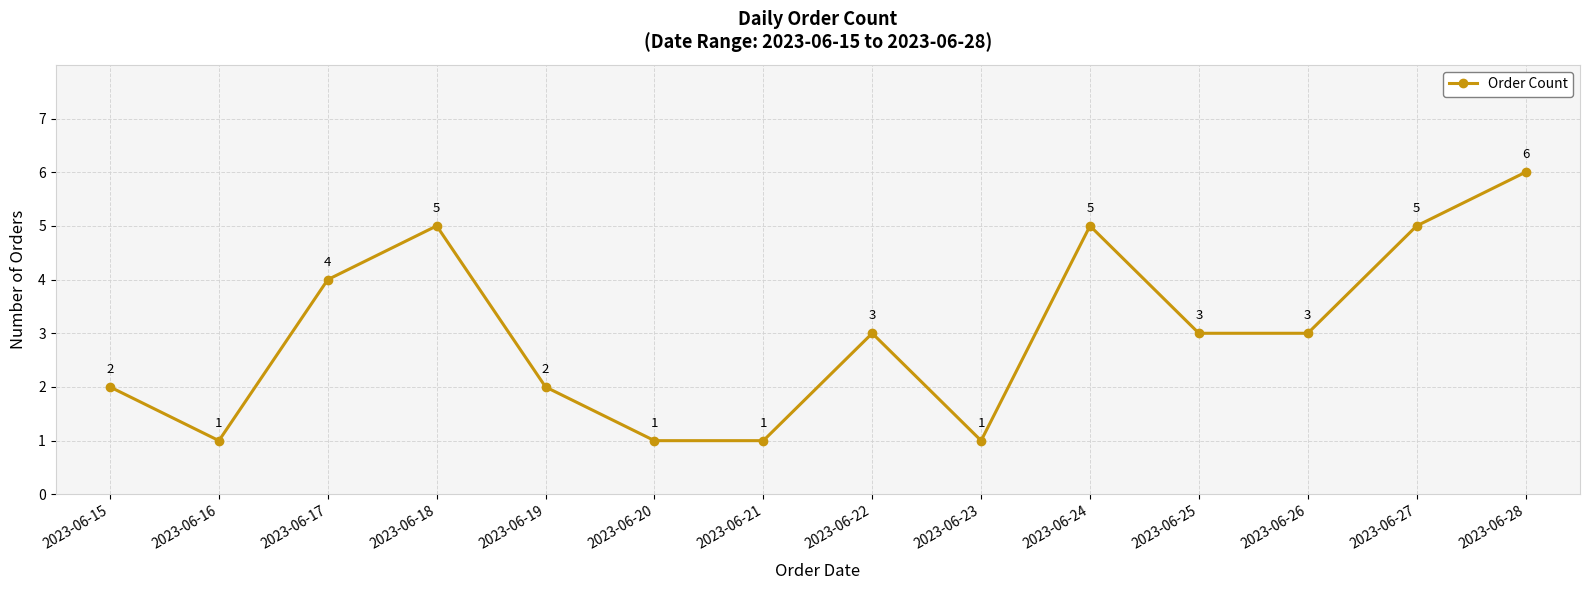

Count the number of categories in the chart.

14